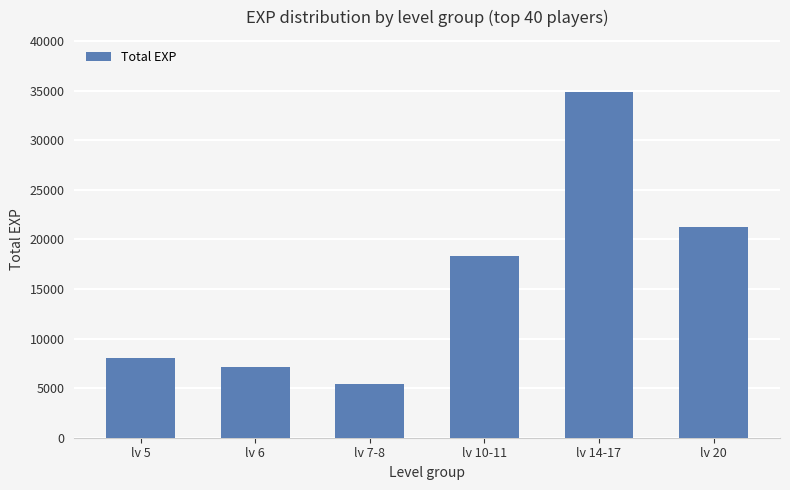

Does the chart contain stacked bars?

No